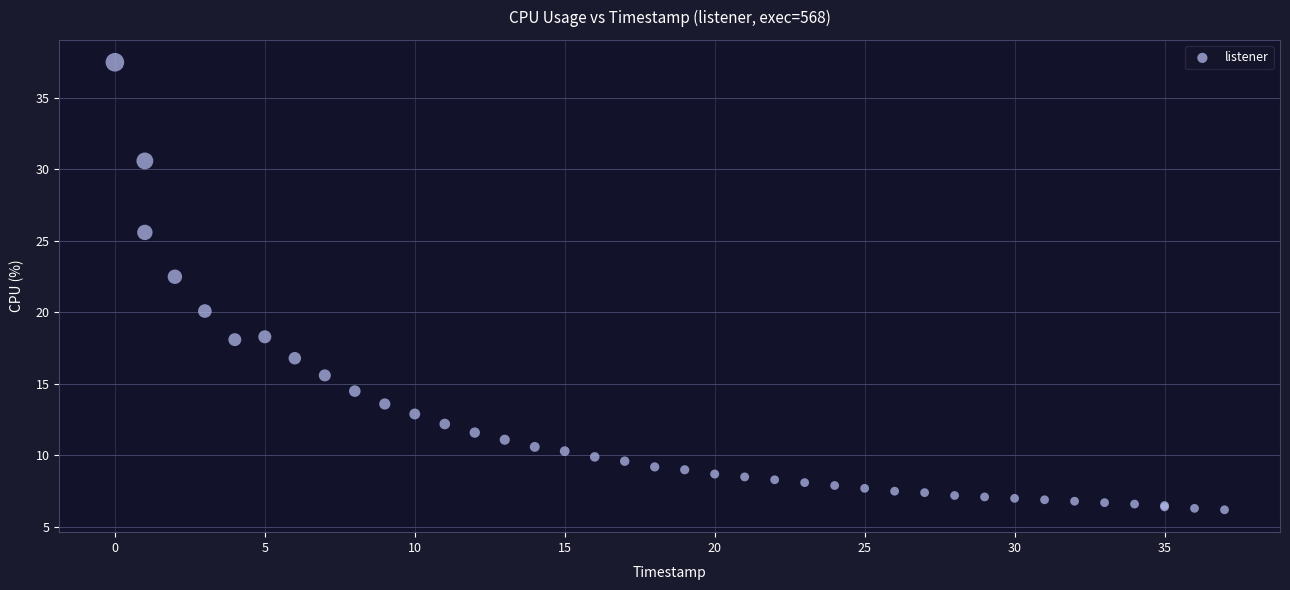

What Y value in the scatter plot is closest to 21?

20.1